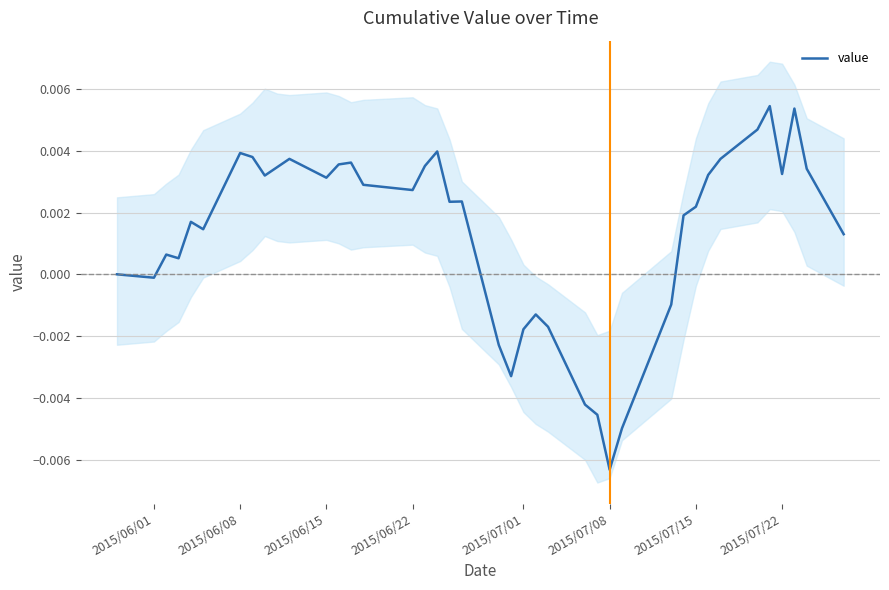

True or false: the data shows -0.0 at 2015/07/08.

False